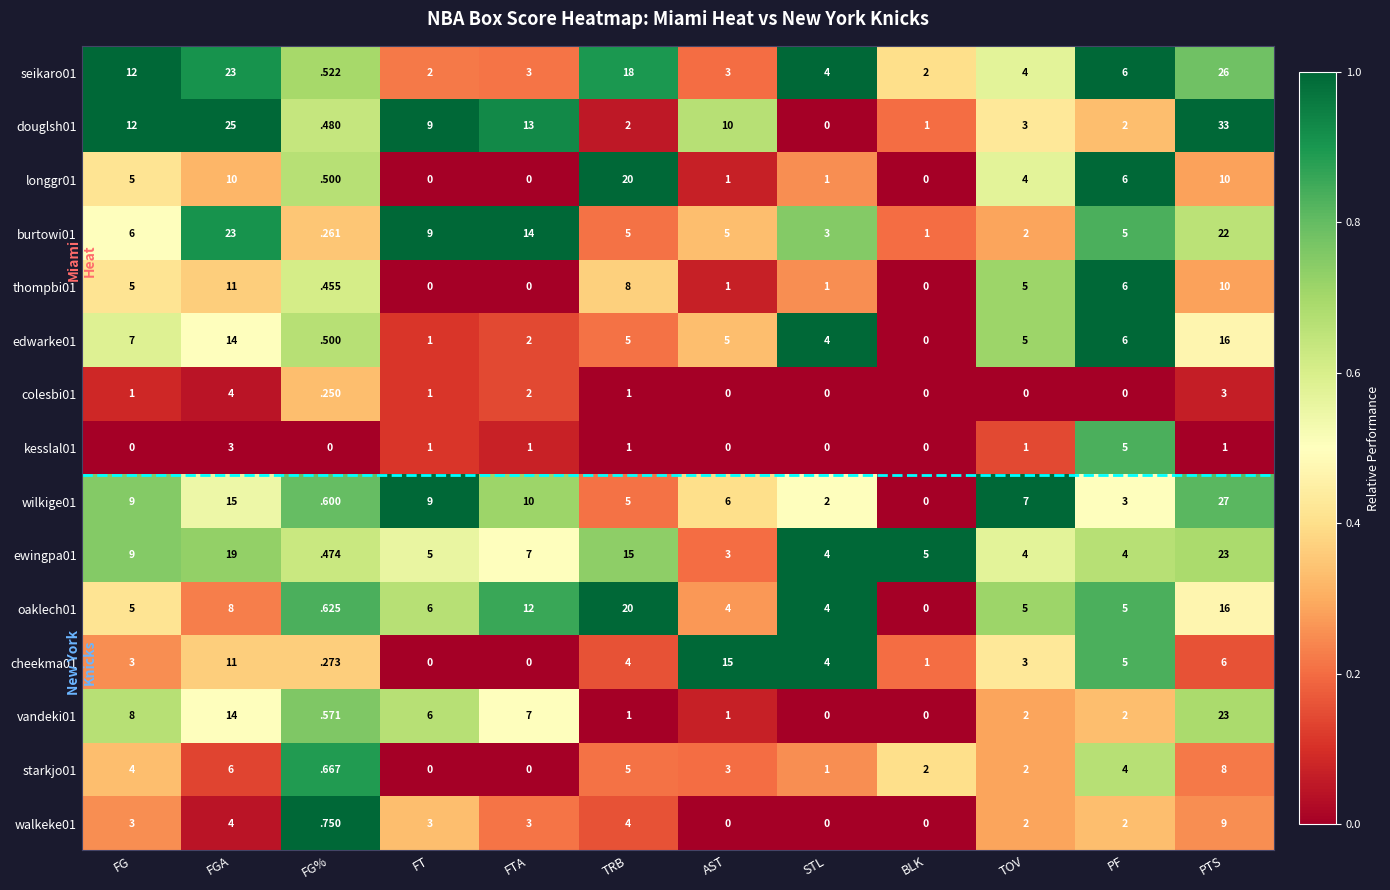

Is it true that douglsh01 equals 25.0 at FGA?

True